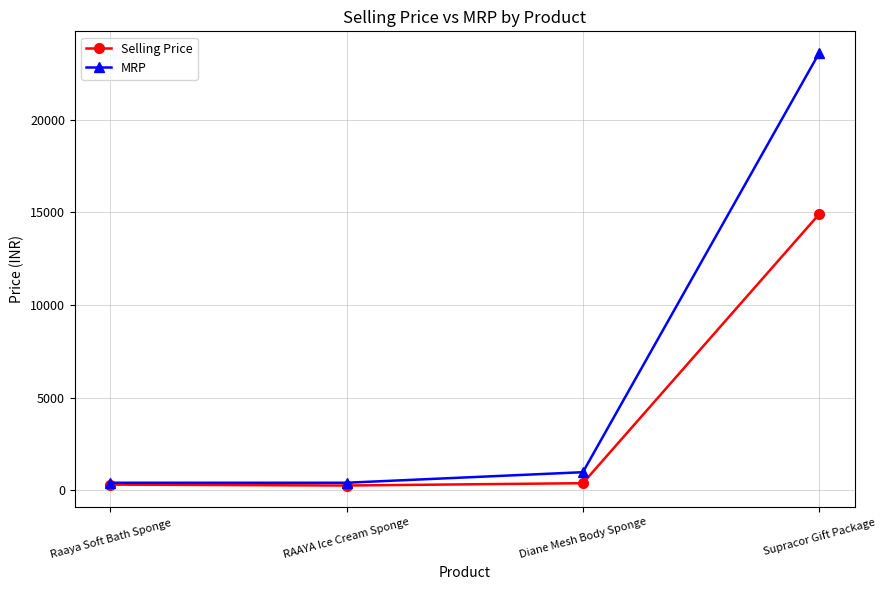

Which series has the largest range (max minus min)?

MRP